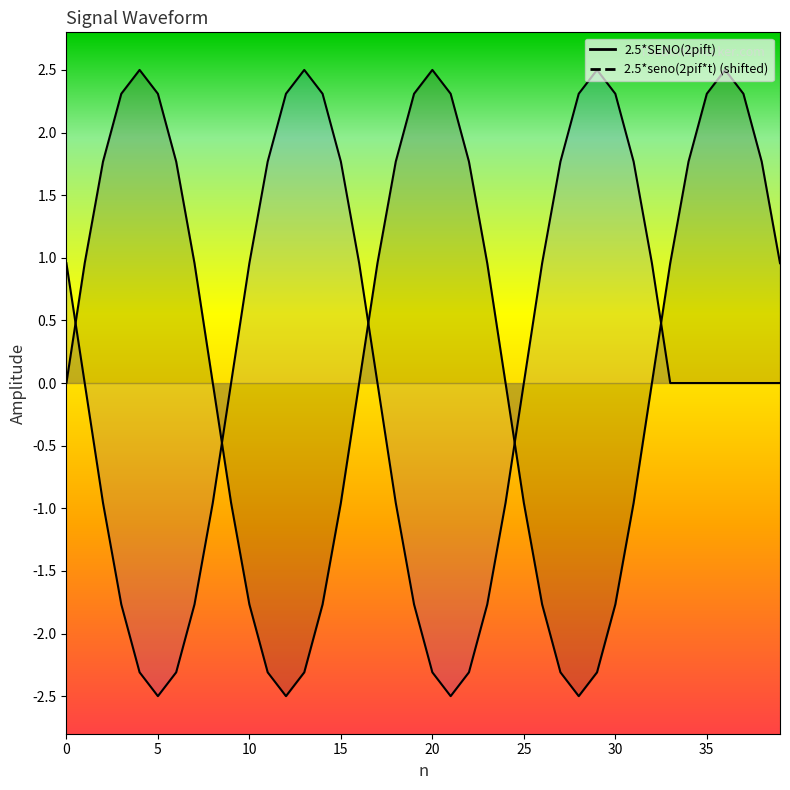

How many data points are less than 0?

16